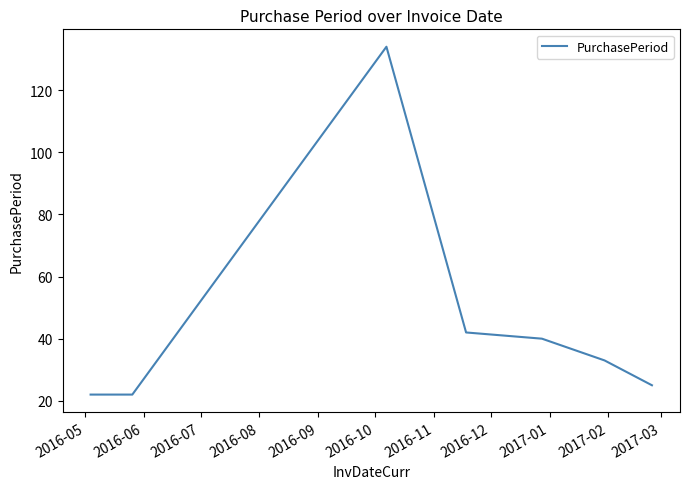

What is the average value?

45